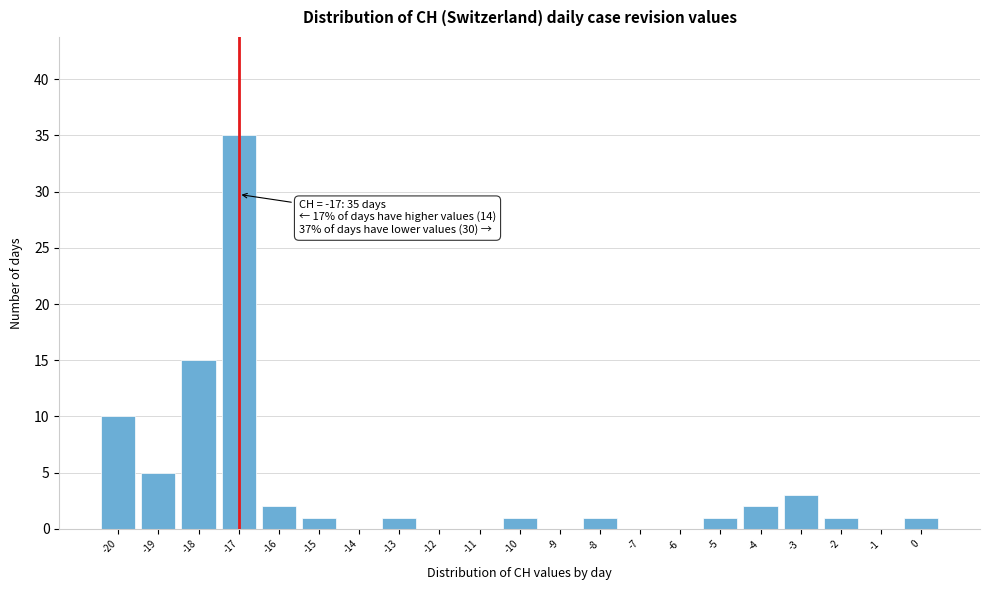

Which range on the x-axis has the tallest bar?

-17.5 to -16.5